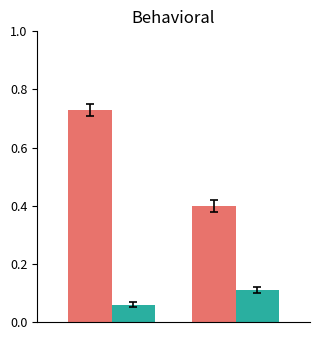

How many distinct data groups are displayed?

2